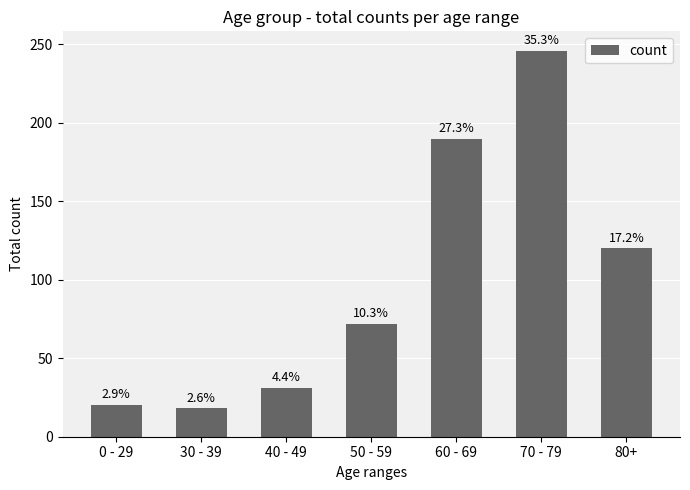

What is the average value?

100